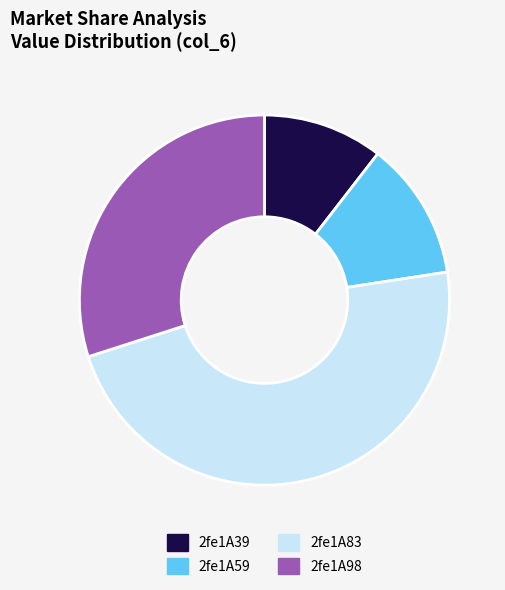

True or false: 2fe1A59 accounts for 12% of the total.

True